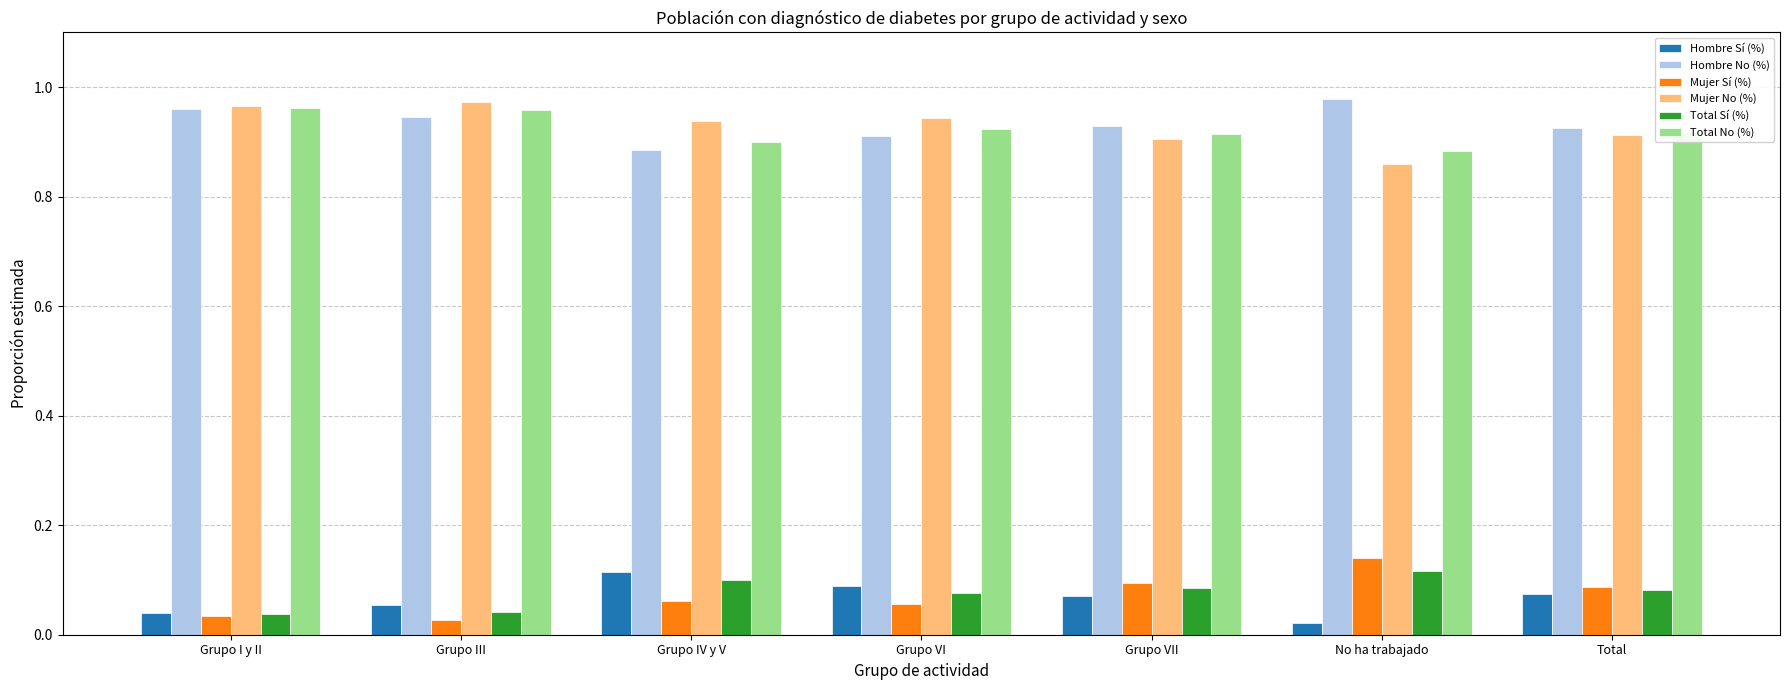

How many groups of bars are there?

7